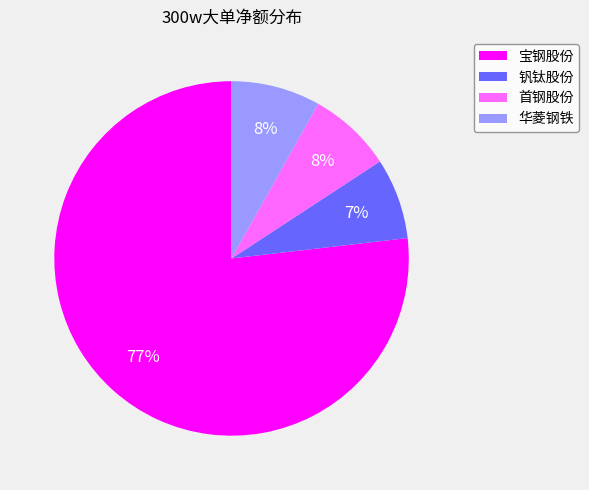

Between 首钢股份 and 宝钢股份, which is larger?

宝钢股份